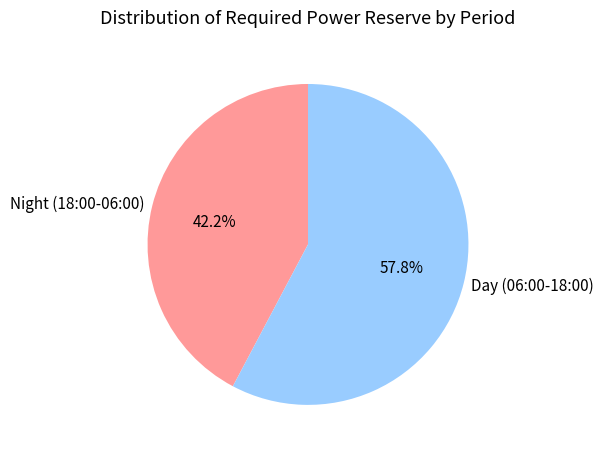

What is the ratio of the value at Day (06:00-18:00) to the value at Night (18:00-06:00)?

1.4